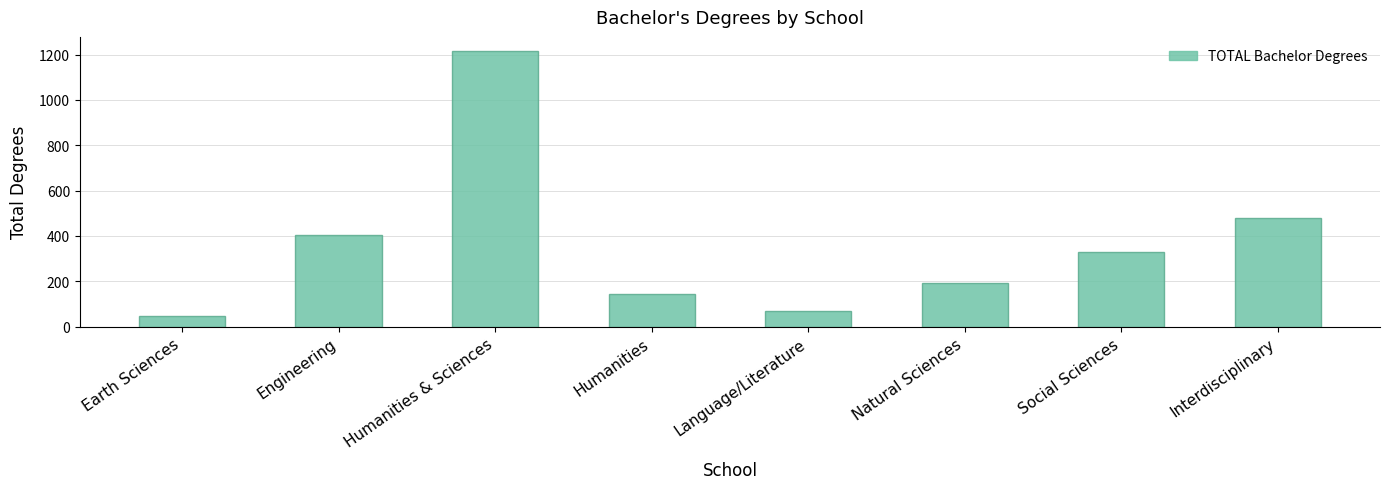

What is the difference between the values at Language/Literature and Earth Sciences?

21